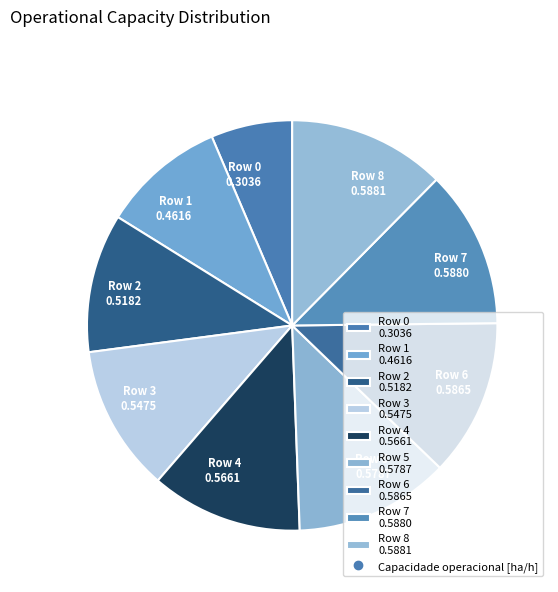

Does Row 3 account for over 50% of the chart?

No